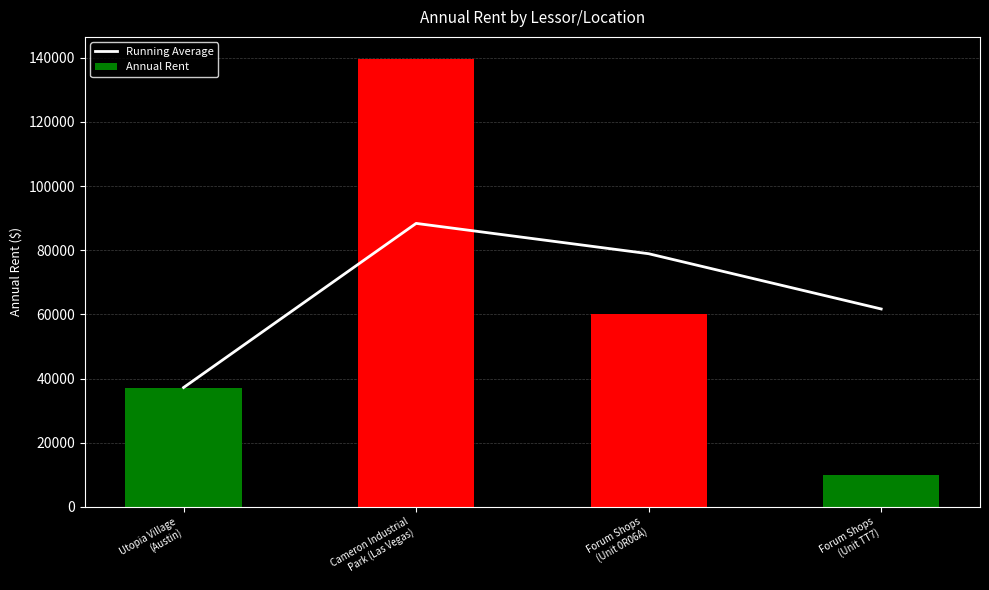

At which label does Annual Rent first exceed 60002?

Cameron Industrial
Park (Las Vegas)